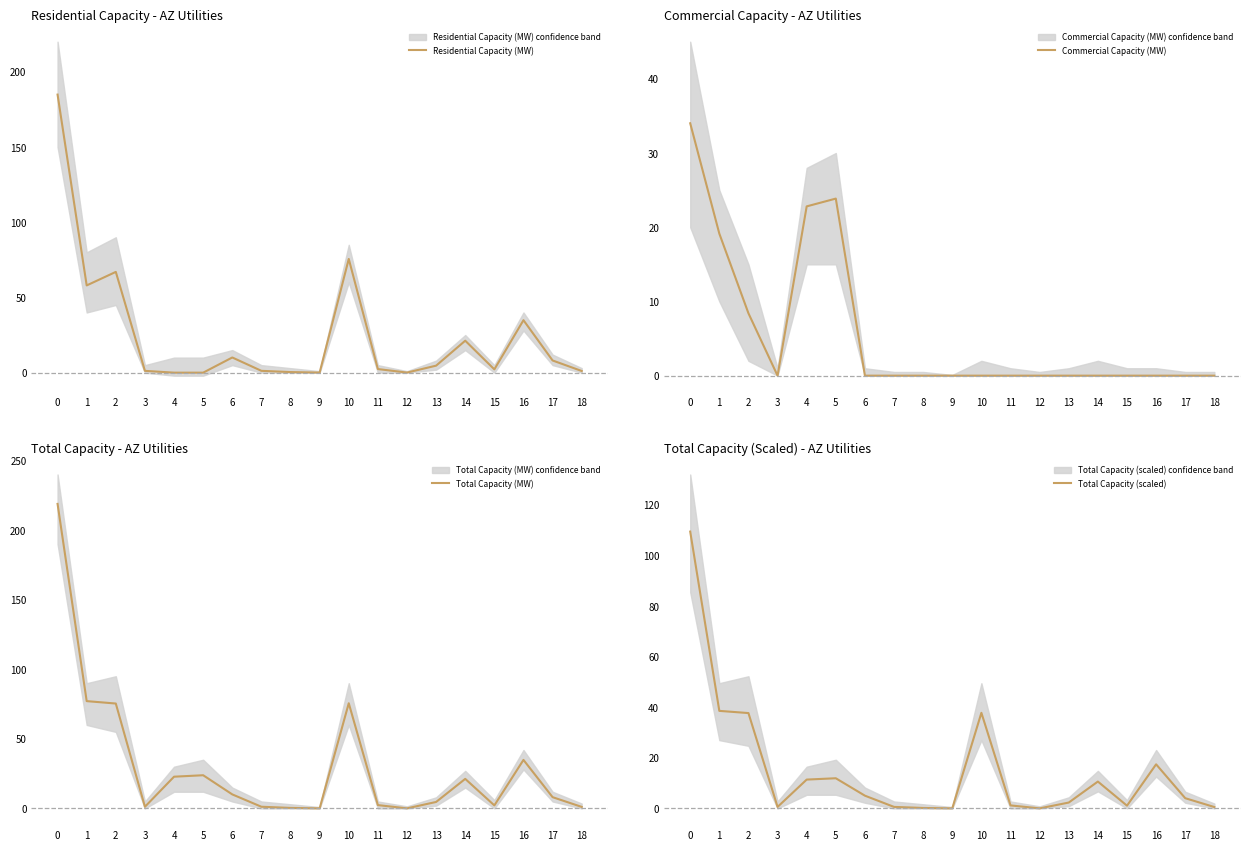

True or false: Total Capacity (scaled) has a value of 2.3 at 13.

True